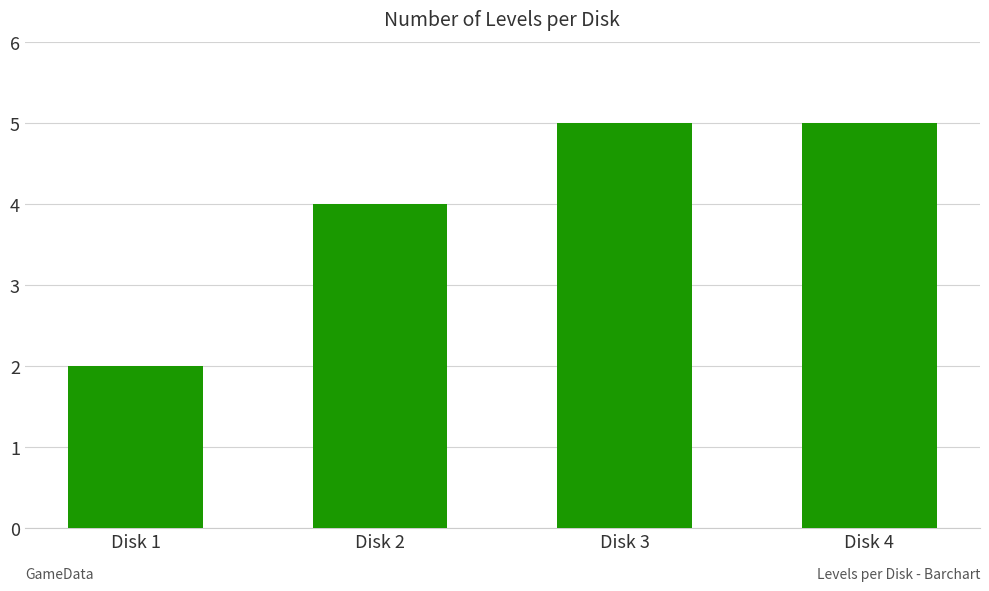

What is the change in value from Disk 2 to Disk 4?

+1